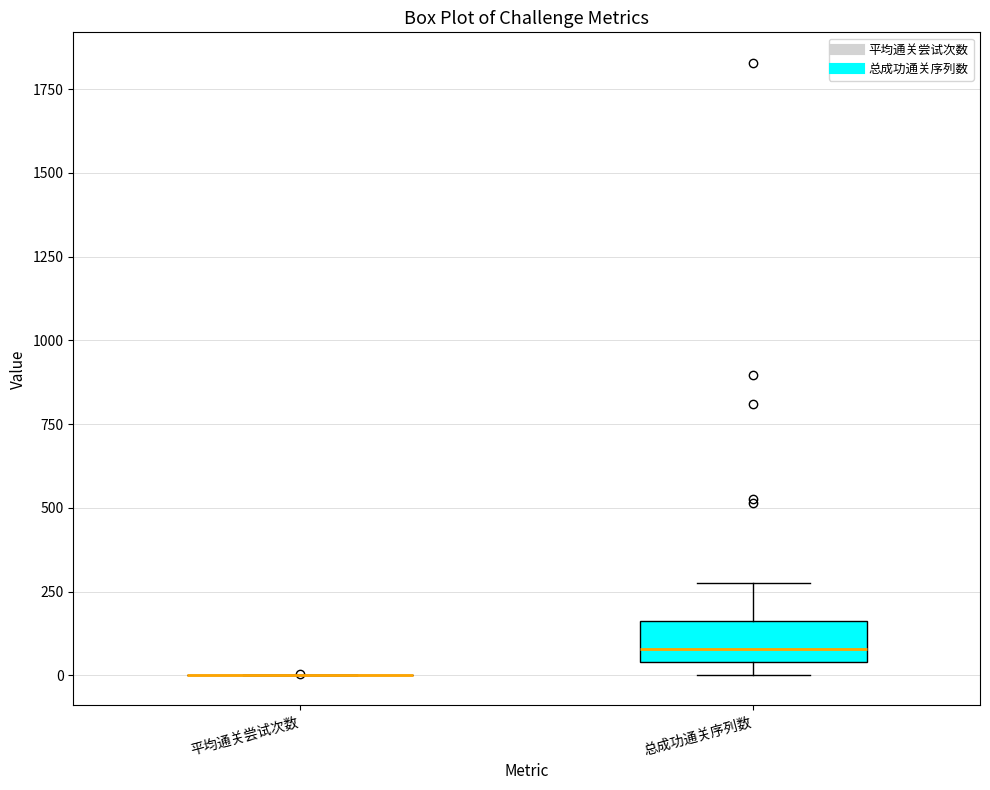

Where does the upper whisker of the box for 总成功通关序列数 end on the y-axis? The values are not printed on the chart, so give them approximately, as read against the axis.

300